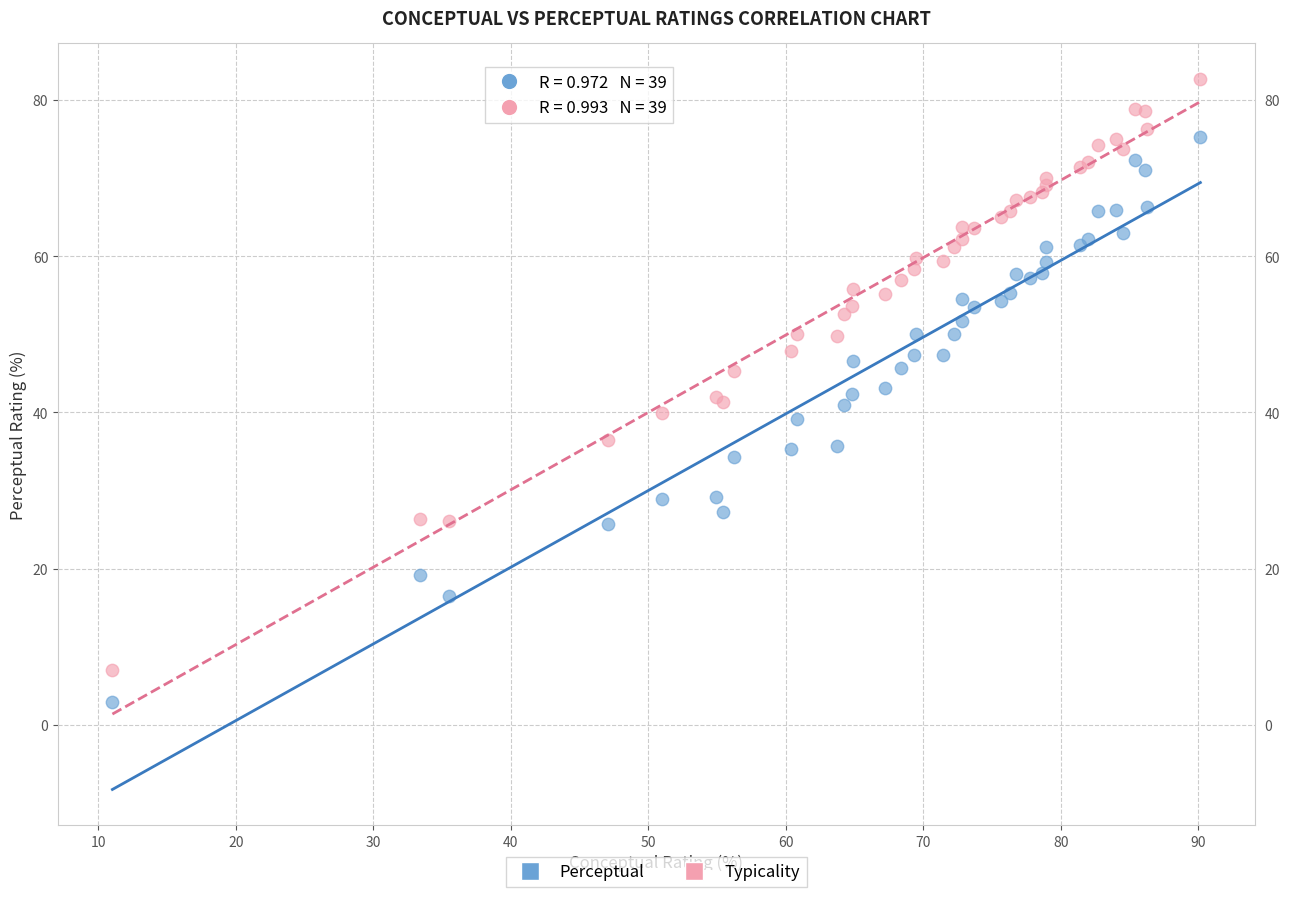

What are all the series names shown in the legend?

Perceptual, Typicality